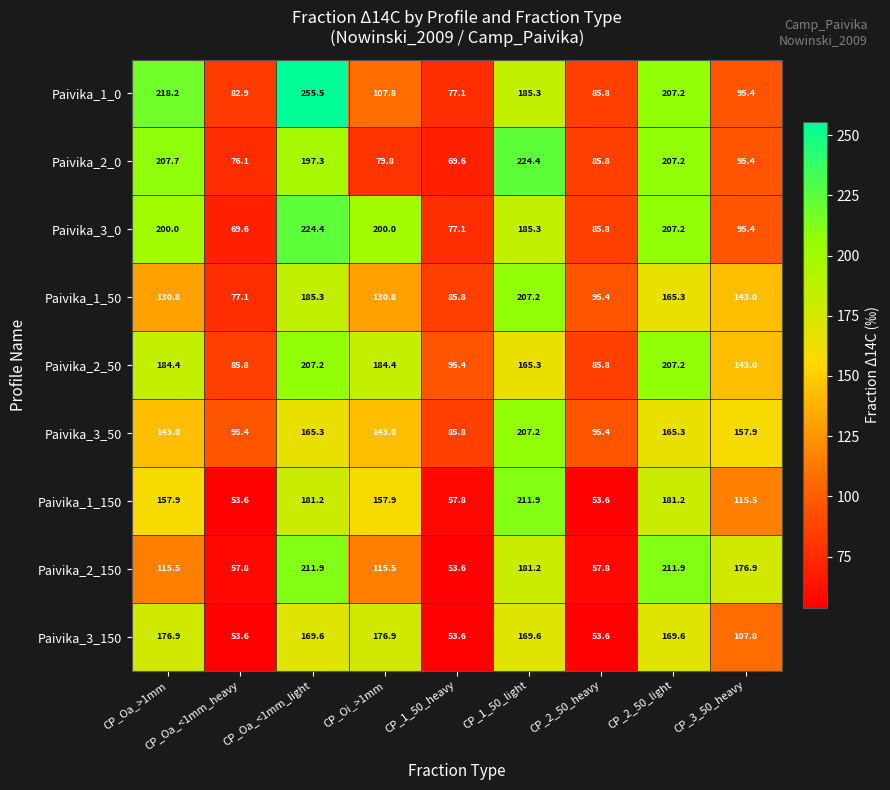

What is the total value across all series at CP_2_50_heavy?

699.0